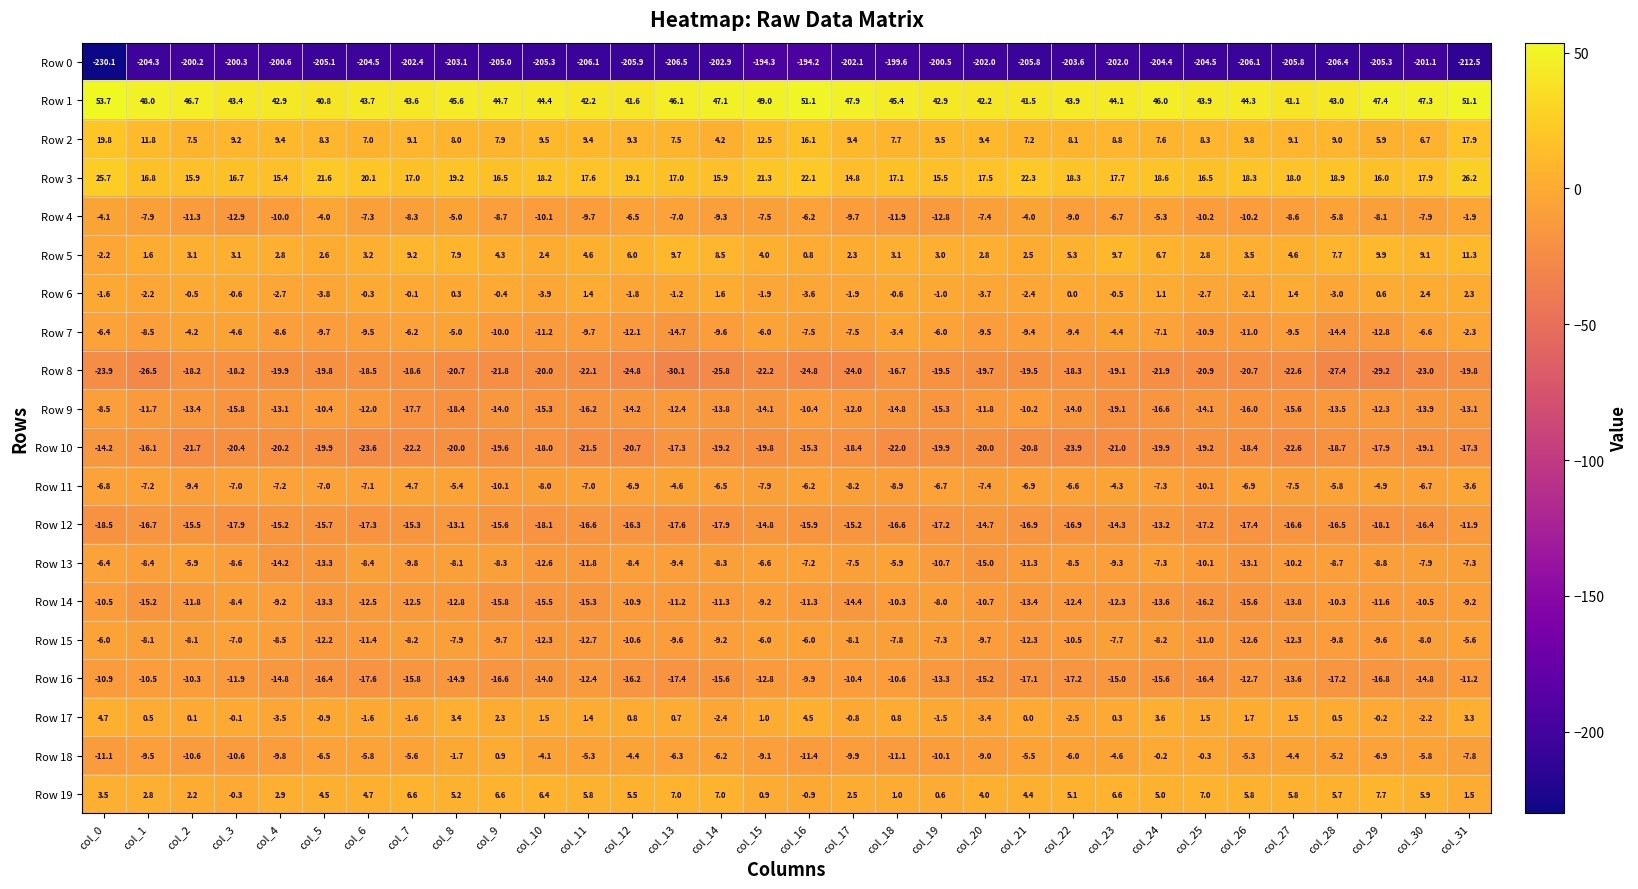

The value of Row 18 at col_17 is -9.9. True or false?

True